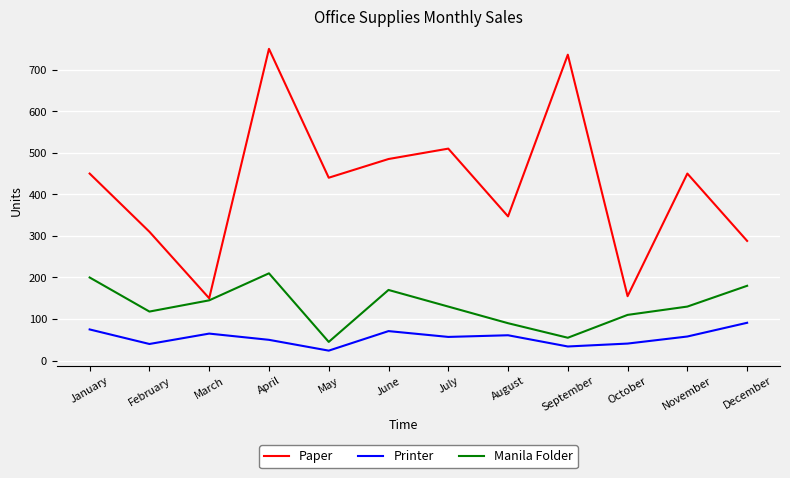

What is the sum of the Printer values at May and August?

85